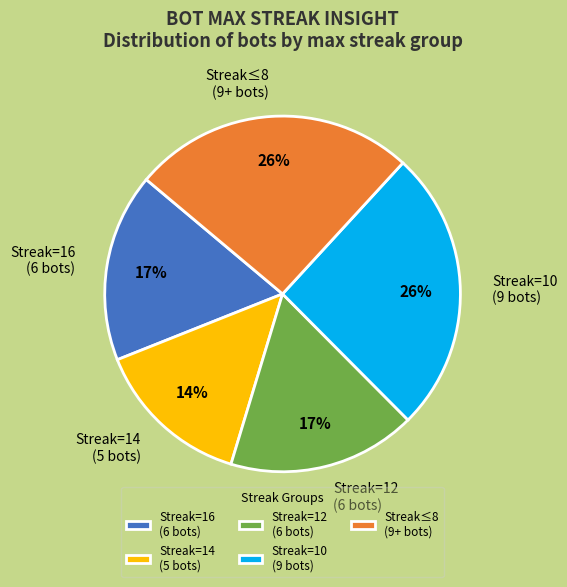

What is the ratio of the value at Streak=16 (6 bots) to the value at Streak=14 (5 bots)?

1.2